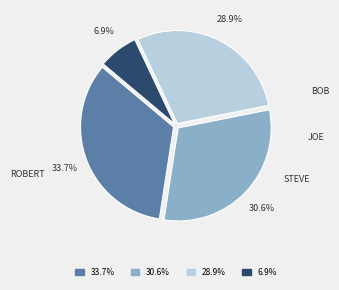

Is there a majority slice in this chart?

No